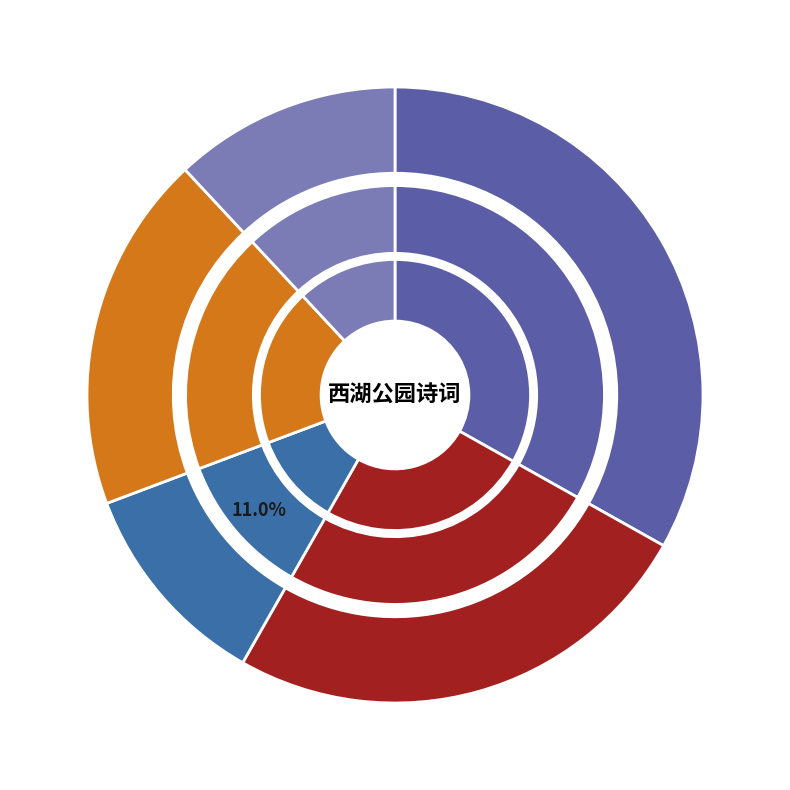

Which slice is the largest?

瑞龙吟 西湖公园本清帝行宫，游人独盛，用清真韵赋